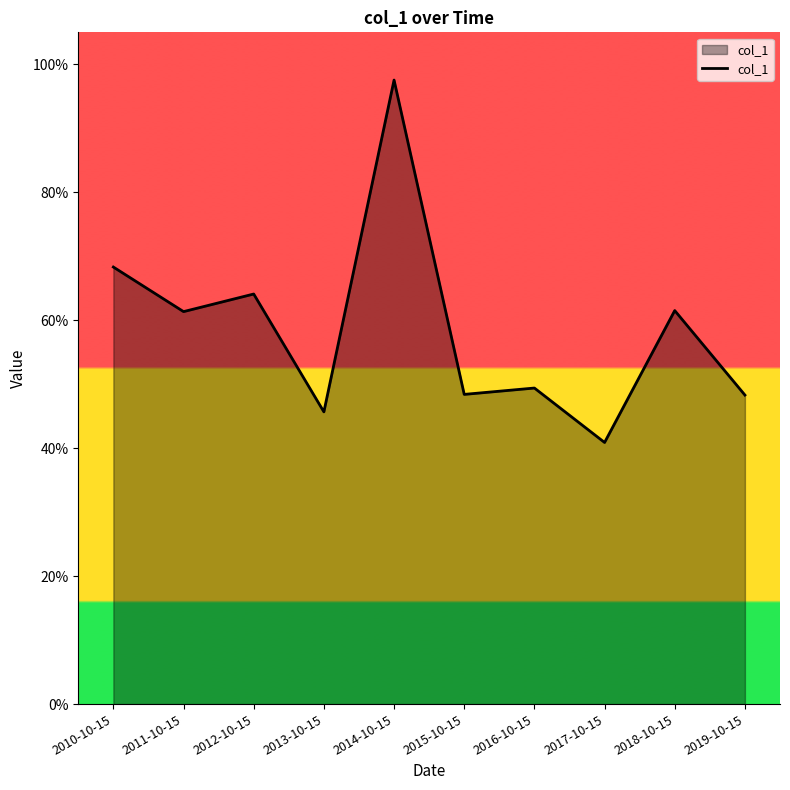

Does the chart have visible grid lines?

No